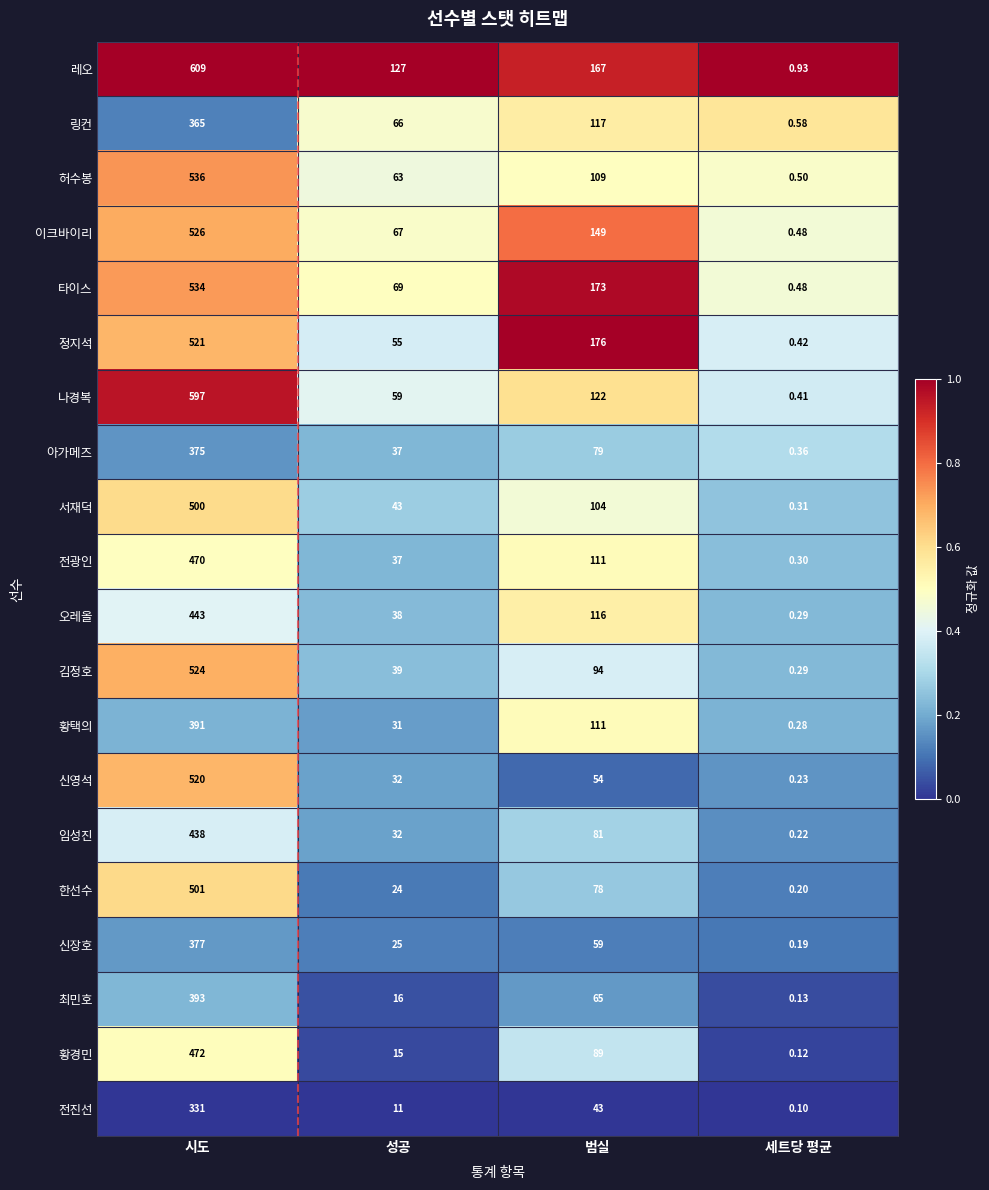

Which category has the highest value across all series?

시도